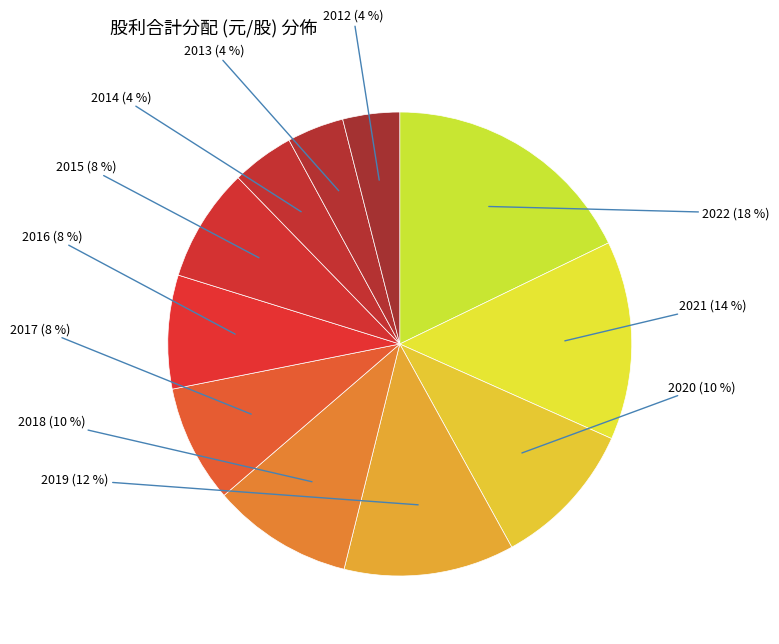

How many segments does this pie chart have?

11